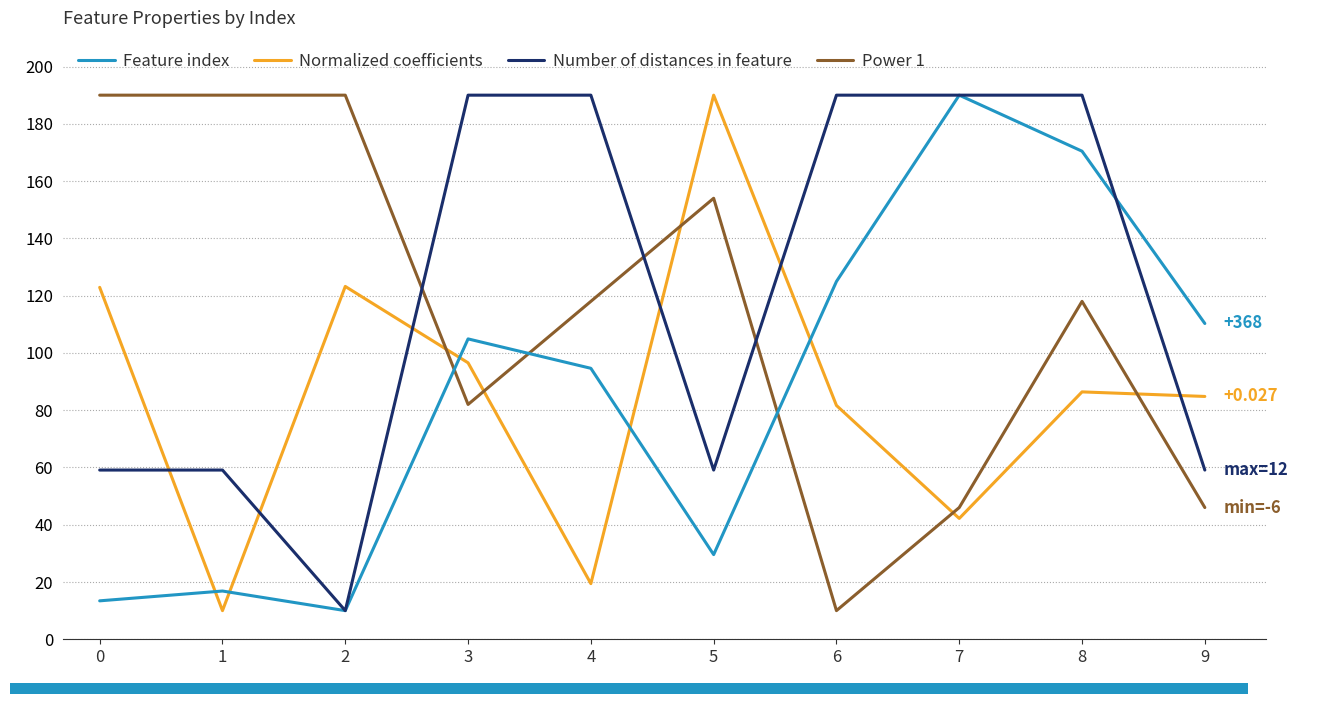

Between 9 and 8, which is larger?

8